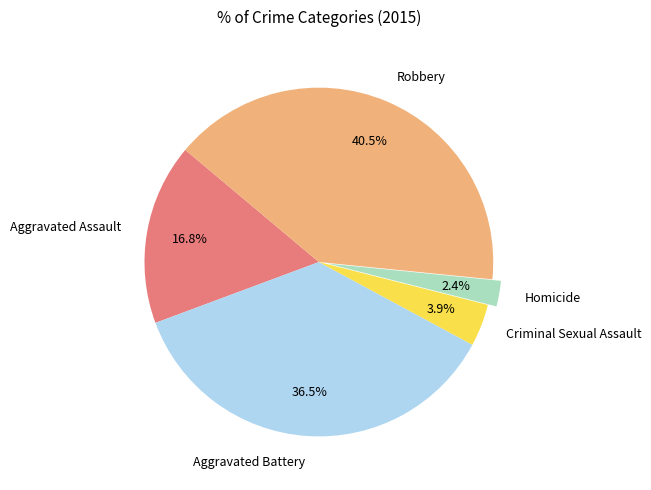

Rank the categories by value from lowest to highest.

Homicide, Criminal Sexual Assault, Aggravated Assault, Aggravated Battery, Robbery